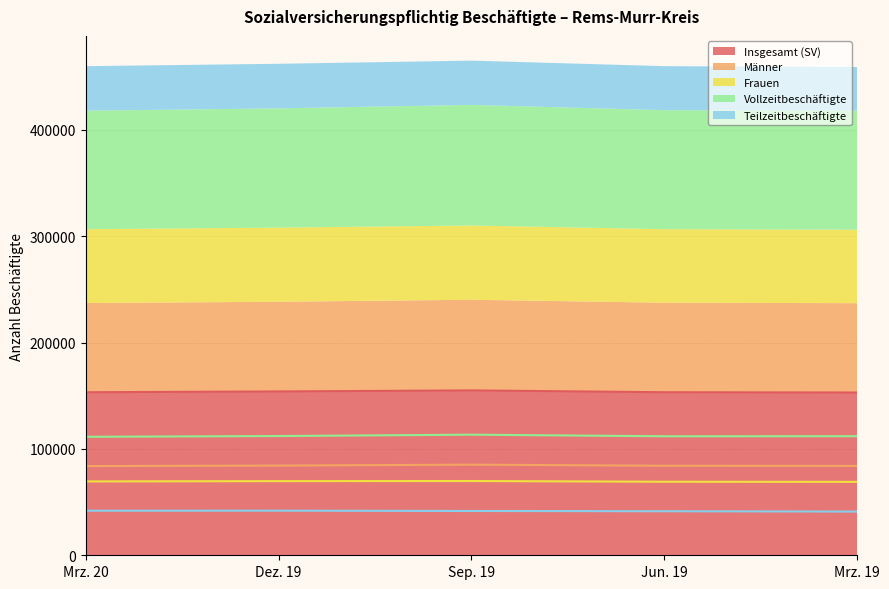

At which category does Insgesamt (SV) reach its first local peak?

Sep. 19